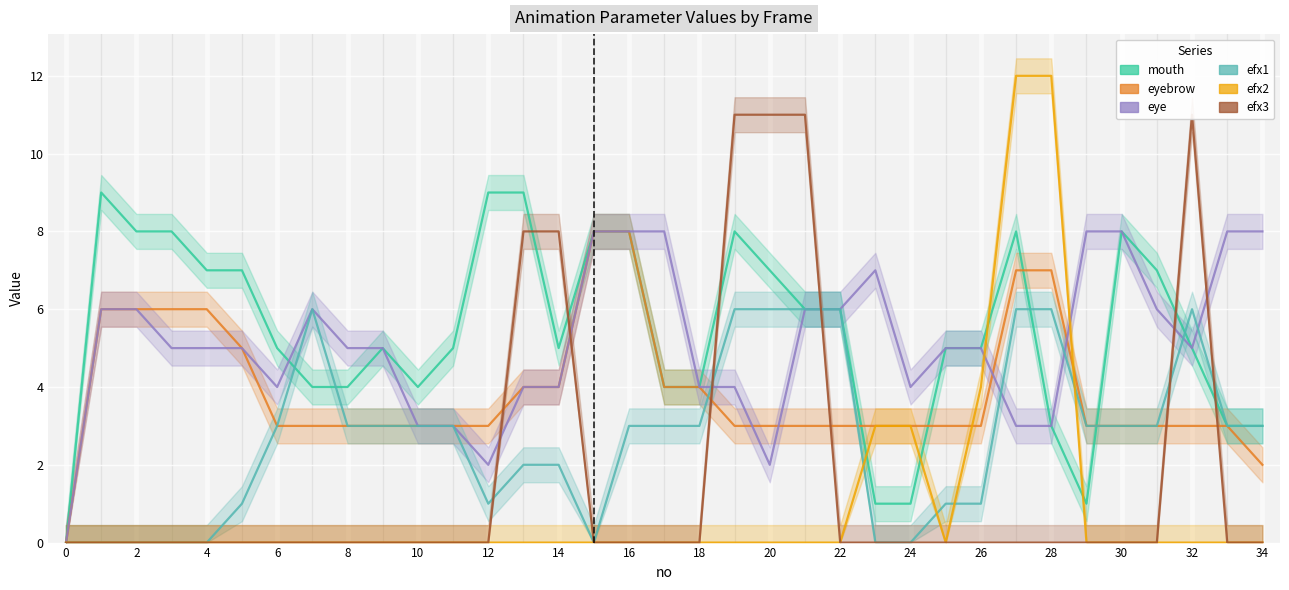

Does the chart display data point markers on the line(s)?

No